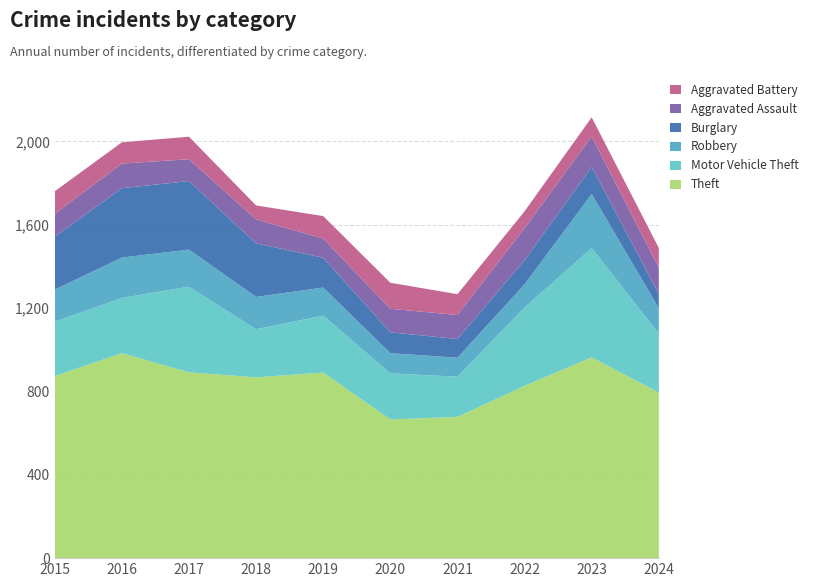

Reading left to right, list all the values displayed in this chart.

Theft: 2015=874	2016=984	2017=892	2018=868	2019=891	2020=666	2021=678	2022=827	2023=964	2024=795
Motor Vehicle Theft: 2015=261	2016=265	2017=411	2018=231	2019=273	2020=221	2021=193	2022=376	2023=524	2024=283
Robbery: 2015=154	2016=194	2017=178	2018=155	2019=135	2020=97	2021=91	2022=111	2023=260	2024=122
Burglary: 2015=254	2016=333	2017=329	2018=257	2019=143	2020=100	2021=90	2022=116	2023=130	2024=68
Aggravated Assault: 2015=110	2016=118	2017=105	2018=115	2019=92	2020=113	2021=115	2022=154	2023=146	2024=126
Aggravated Battery: 2015=108	2016=102	2017=108	2018=67	2019=108	2020=125	2021=100	2022=81	2023=92	2024=95